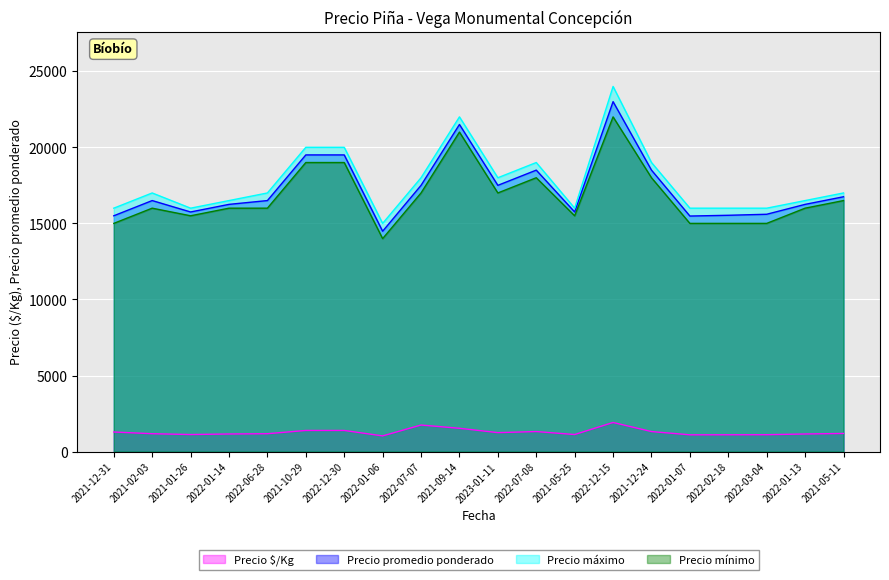

Which series has the largest range (max minus min)?

Precio máximo